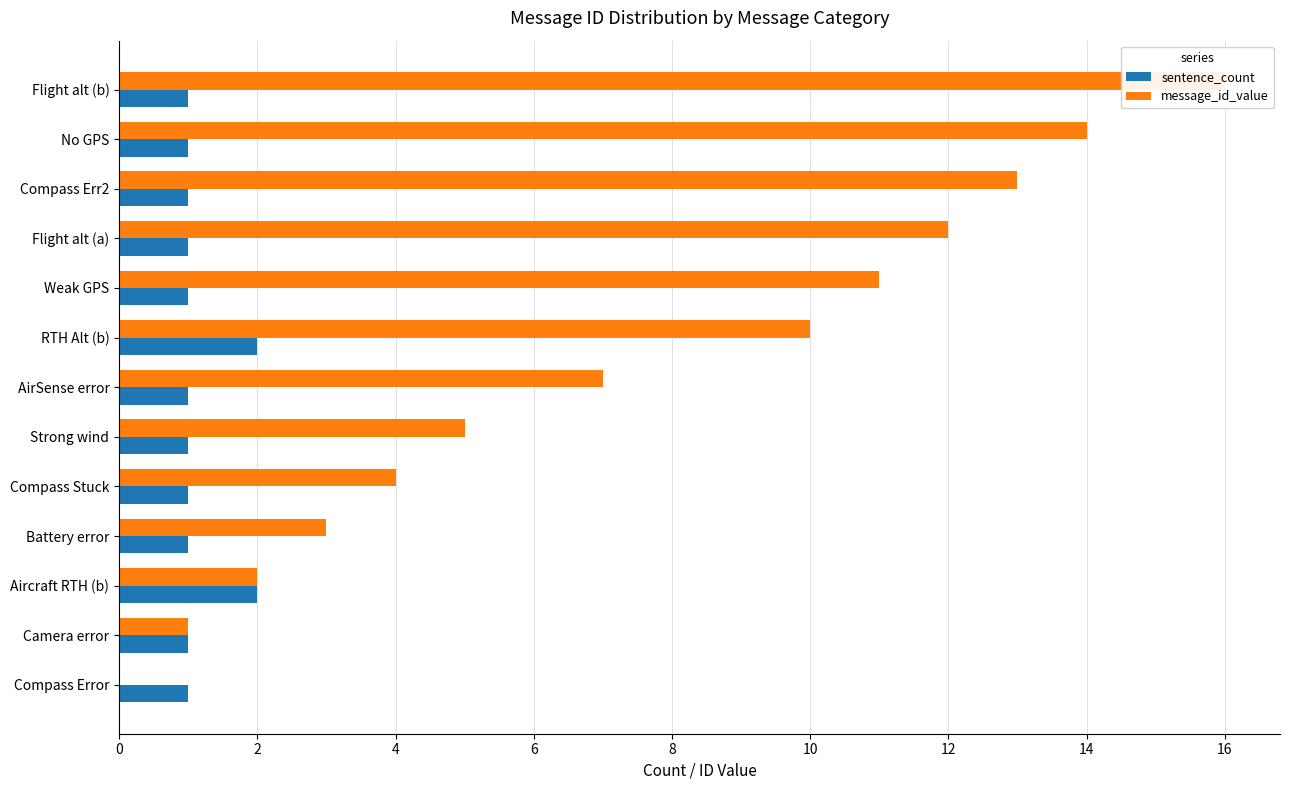

Rank the series by their average value, from lowest to highest.

sentence_count, message_id_value